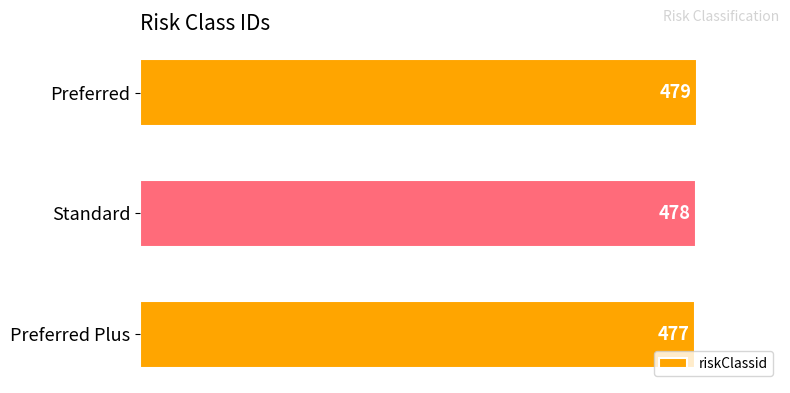

What is the smallest value displayed?

477